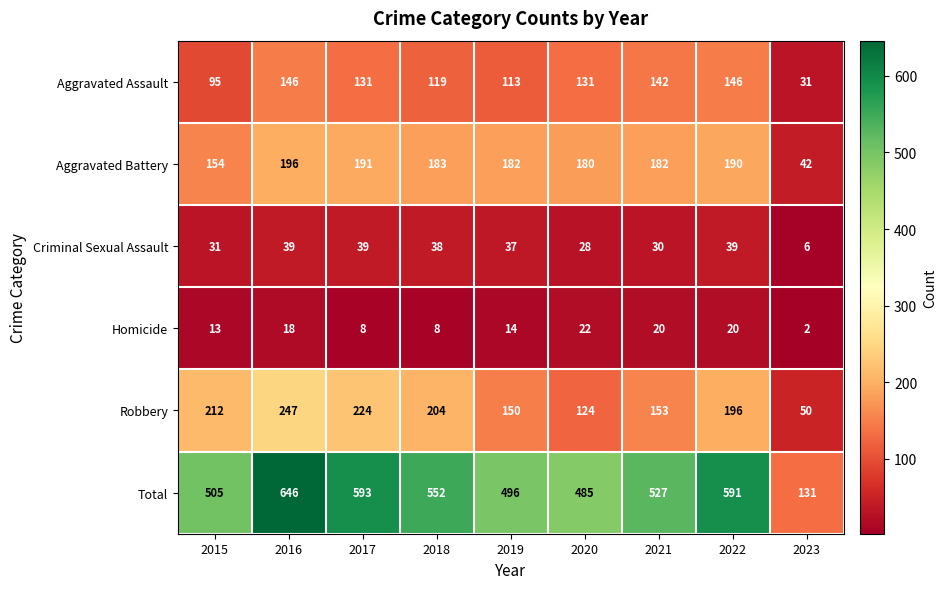

How many series are shown in this chart?

6